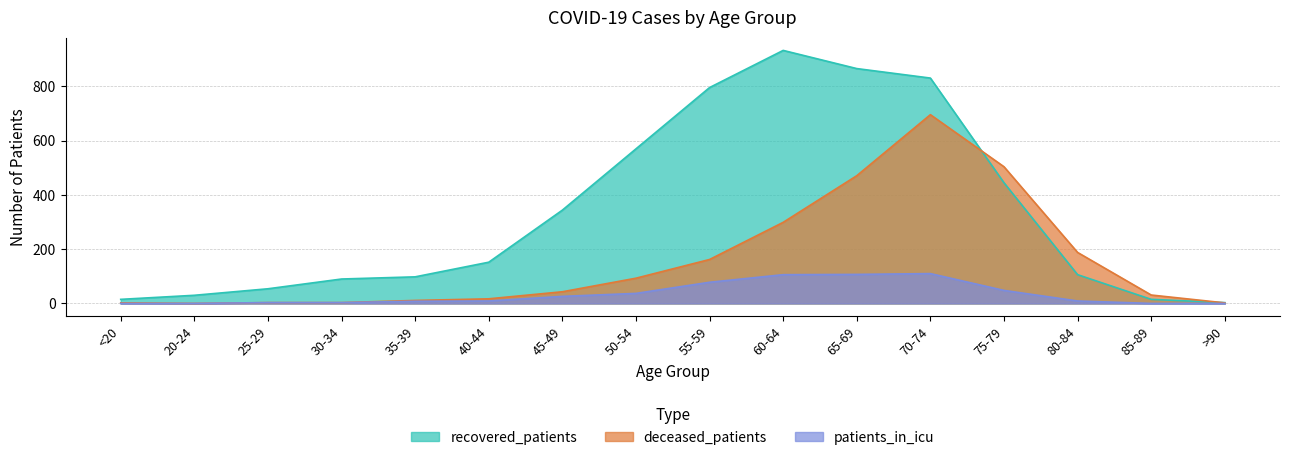

True or false: deceased_patients has a value of 162 at 55-59.

True